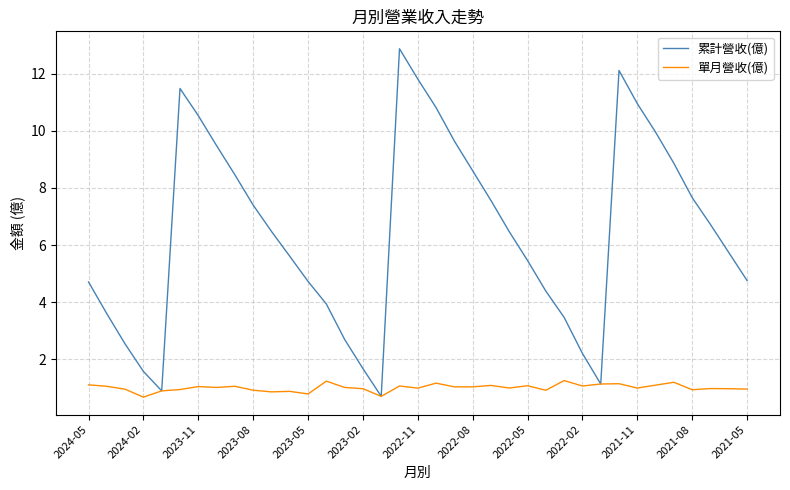

What are all the series names shown in the legend?

累計營收(億), 單月營收(億)